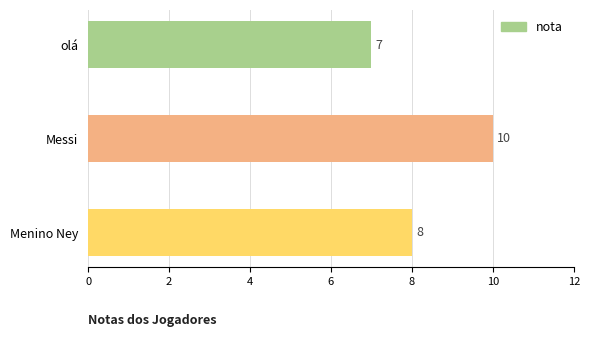

Does the chart contain any negative values?

No